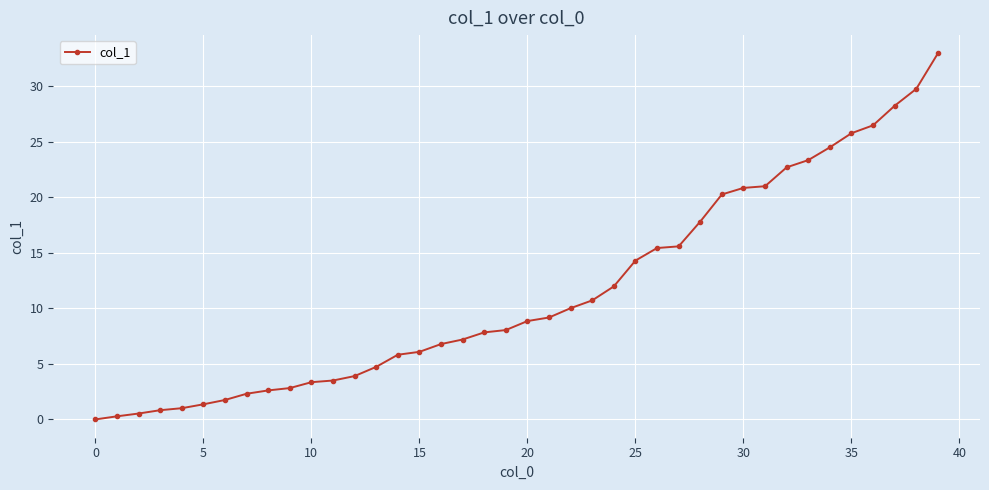

How many lines are shown in the chart?

1